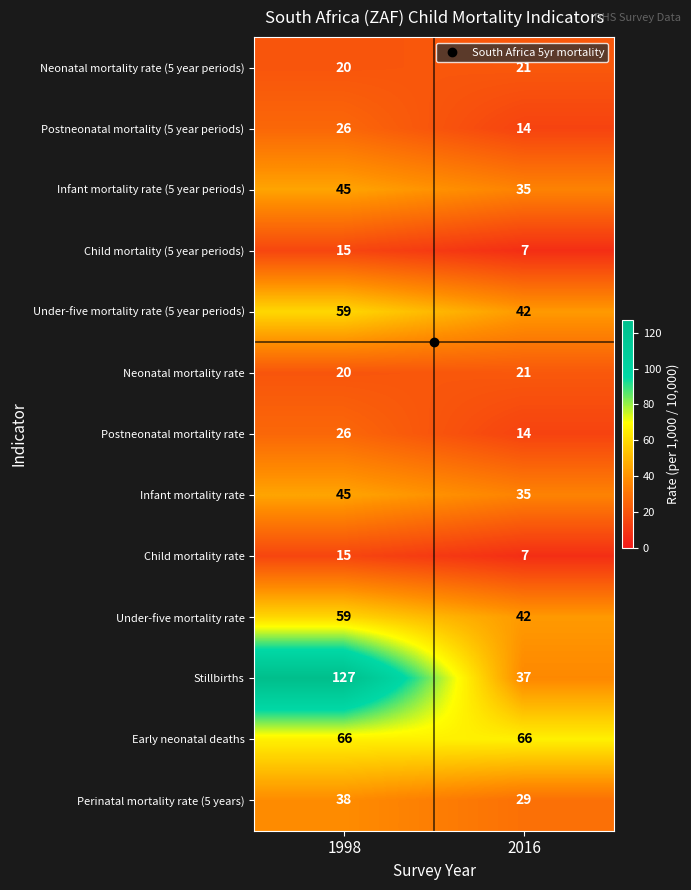

Is it true that Perinatal mortality rate (5 years) equals 38 at 1998?

True